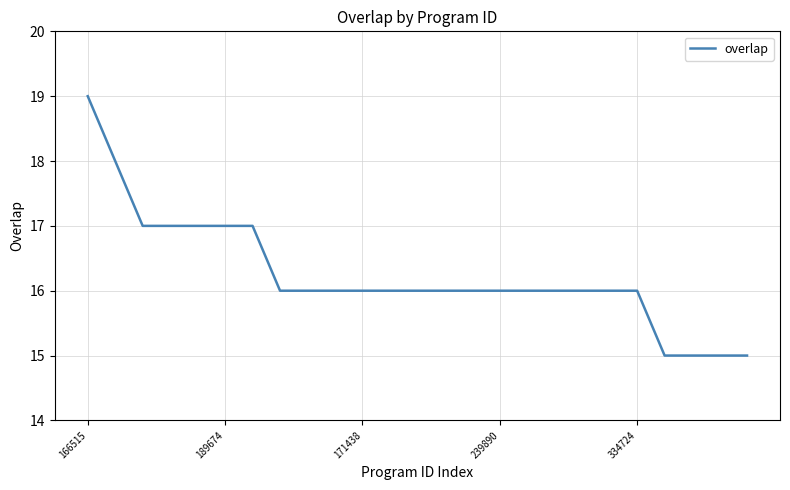

What is the difference between the maximum and minimum values?

4